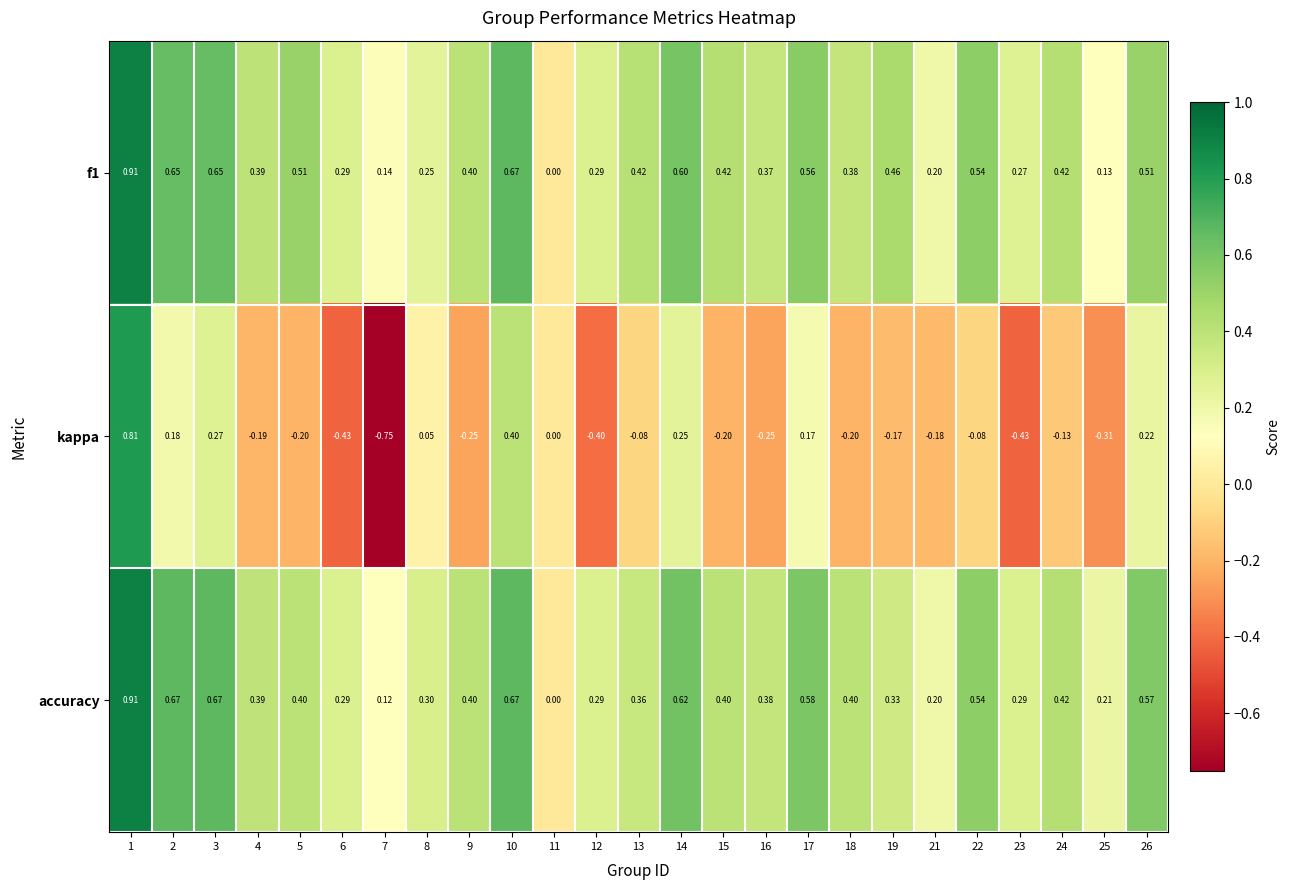

How many values in the f1 series exceed 0?

24